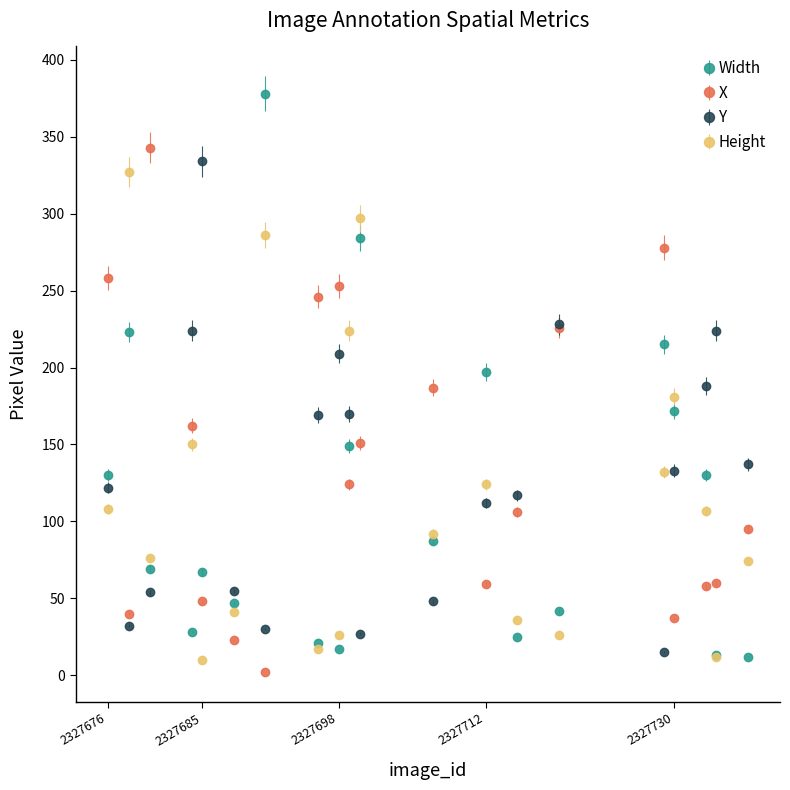

True or false: Y has more than 1 interior local peaks.

True